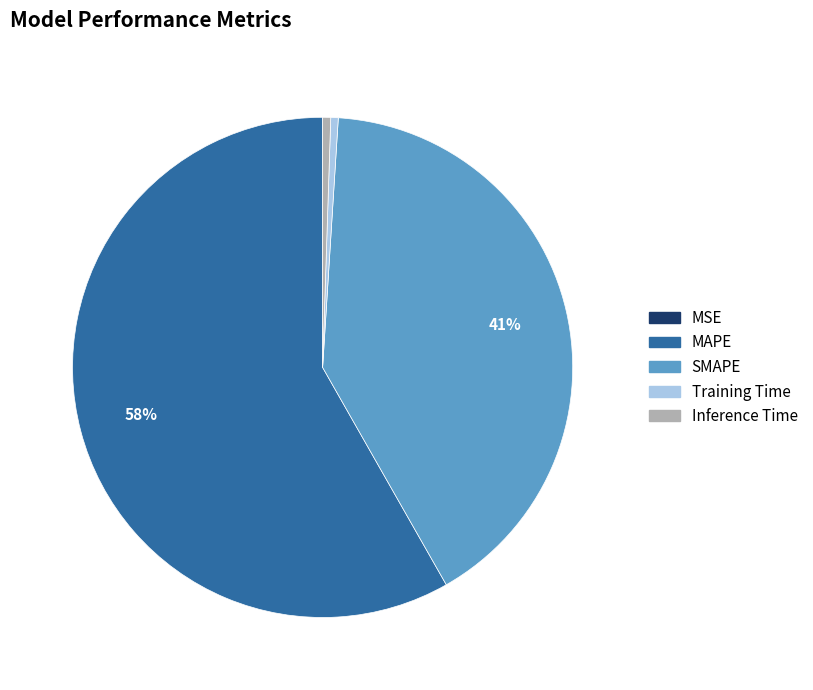

Which category has the biggest portion of the pie?

MAPE